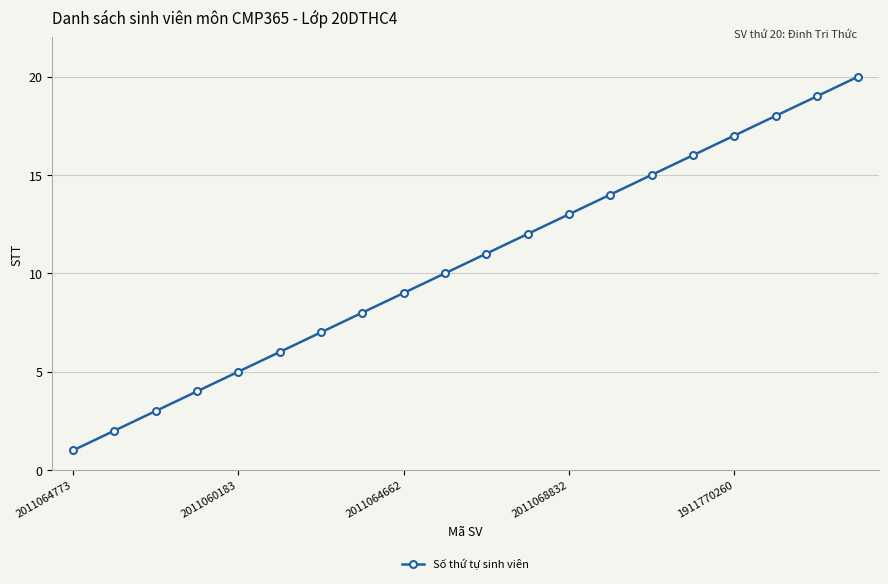

True or false: the data has more than 2 interior local peaks.

False